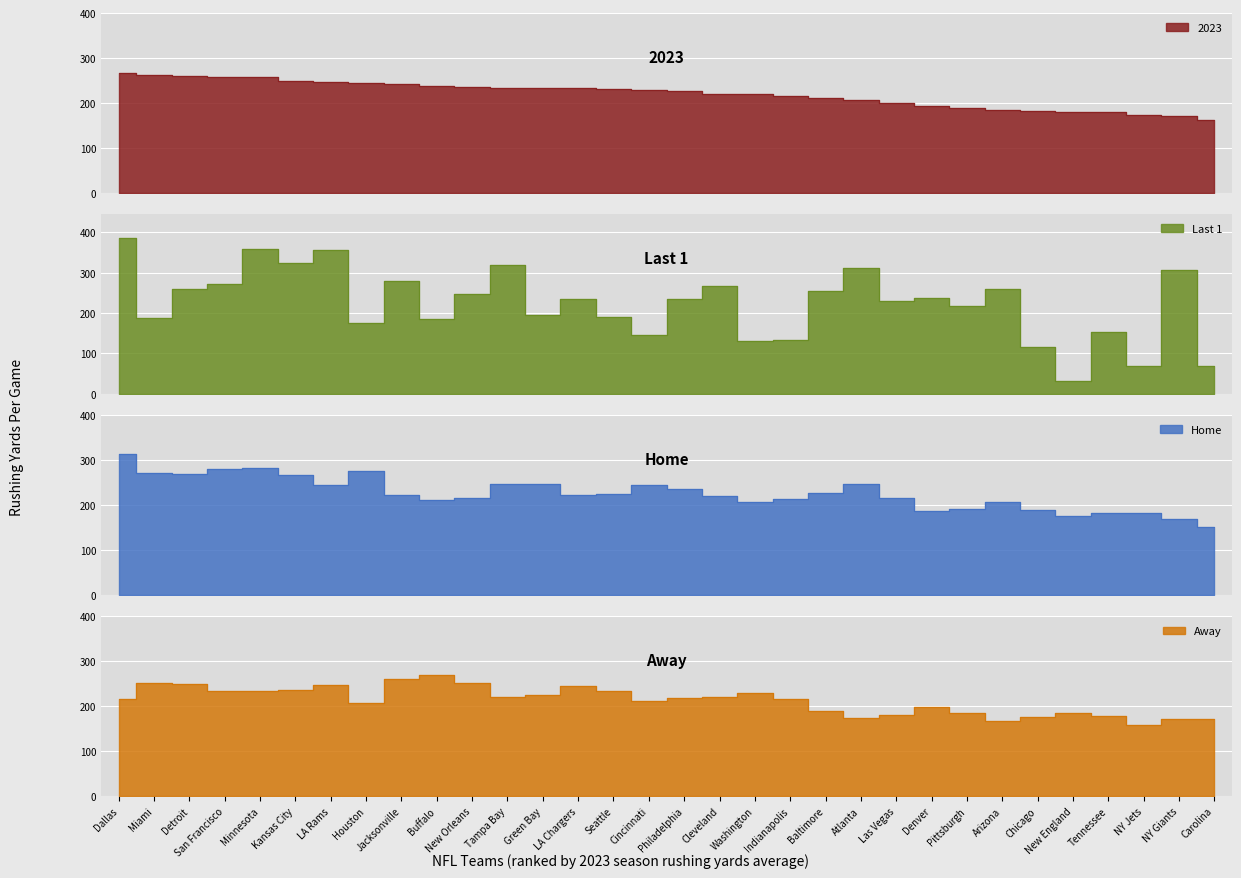

Rank the series by their average value, from highest to lowest.

Home, Last 1, 2023, Away